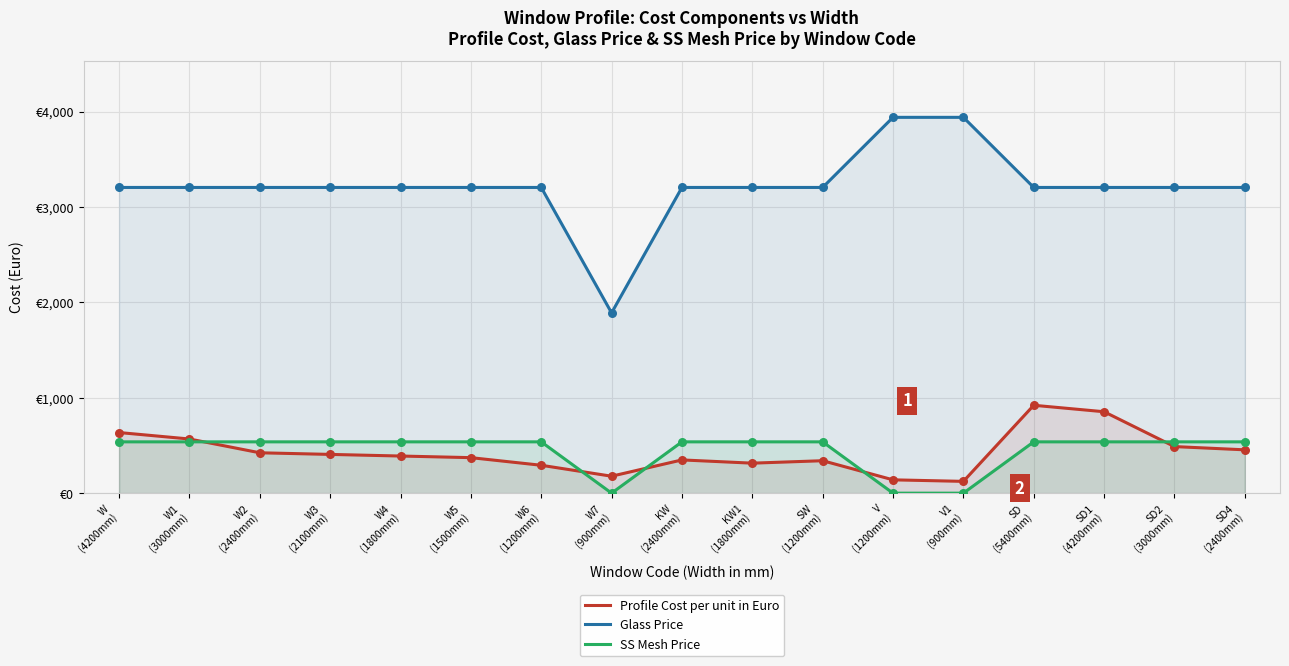

At how many categories does at least one series exceed 95?

17